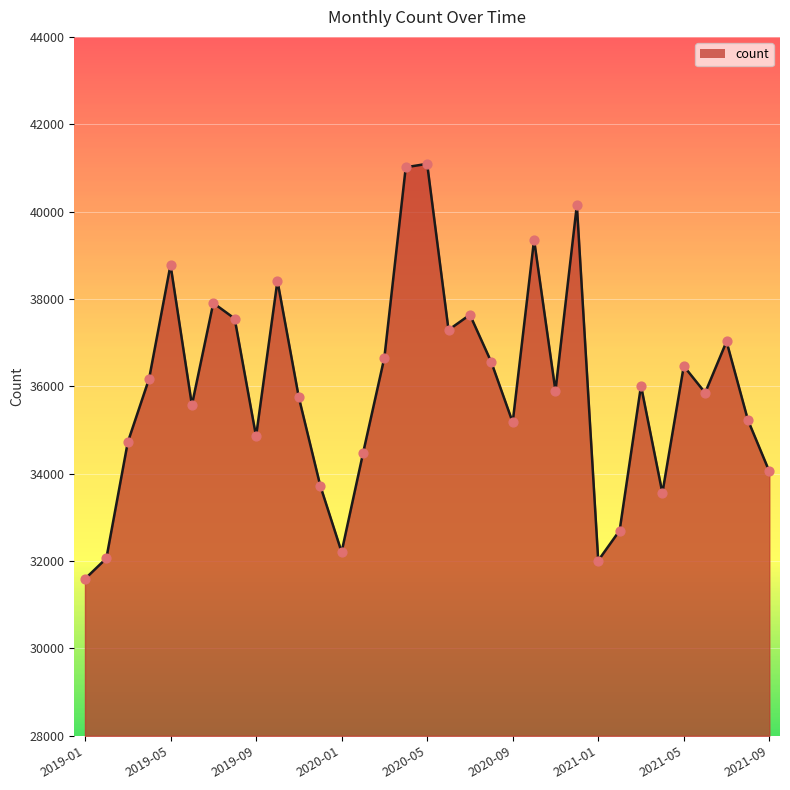

What is the difference between the maximum and minimum values?

9502